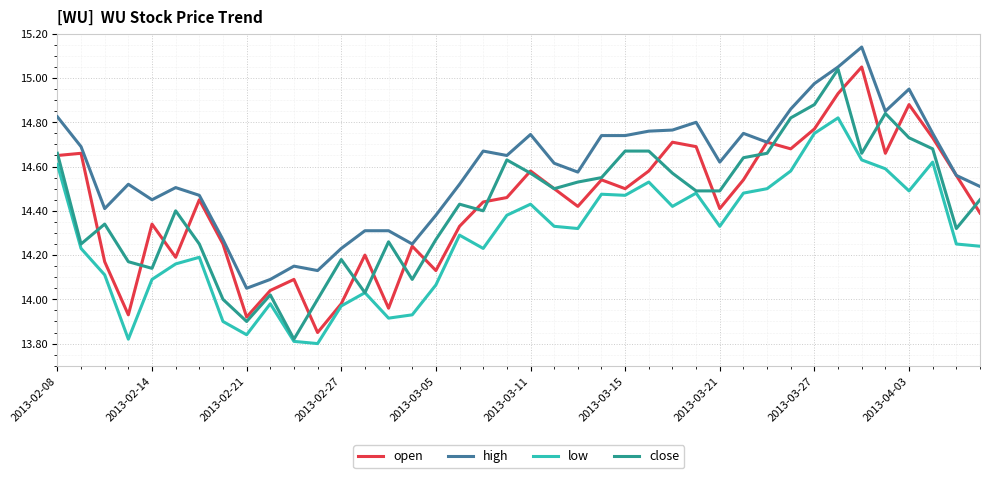

True or false: high and low cross at least once.

False